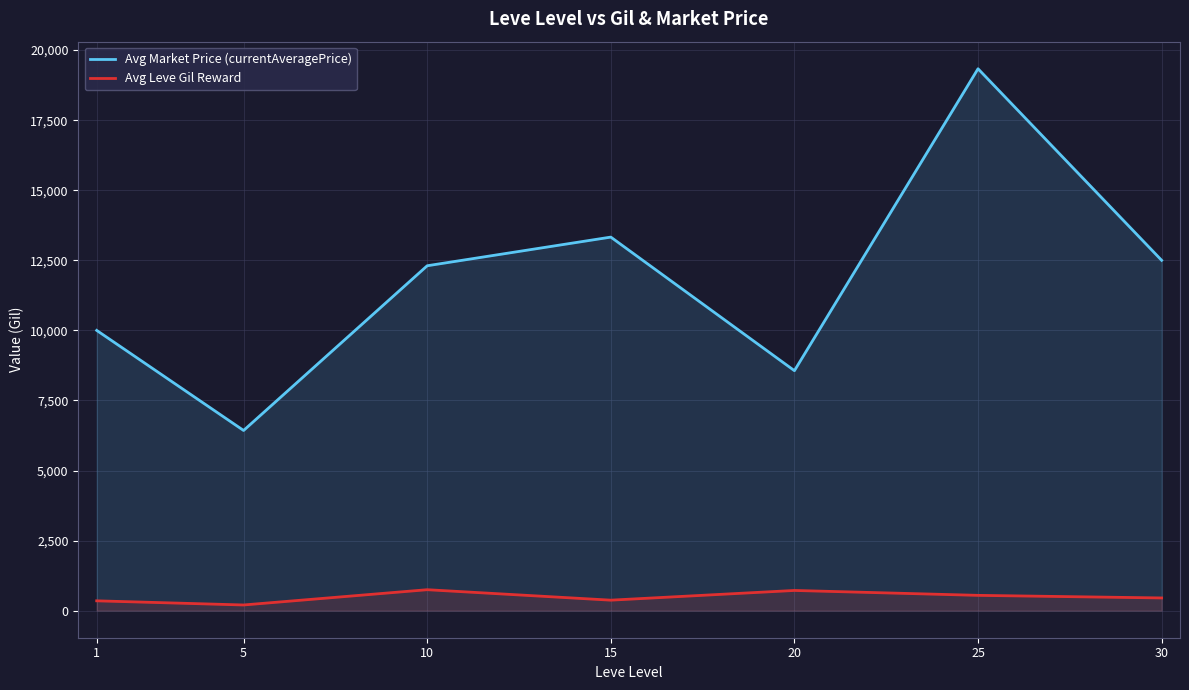

At which category is the sum across all series the highest?

25